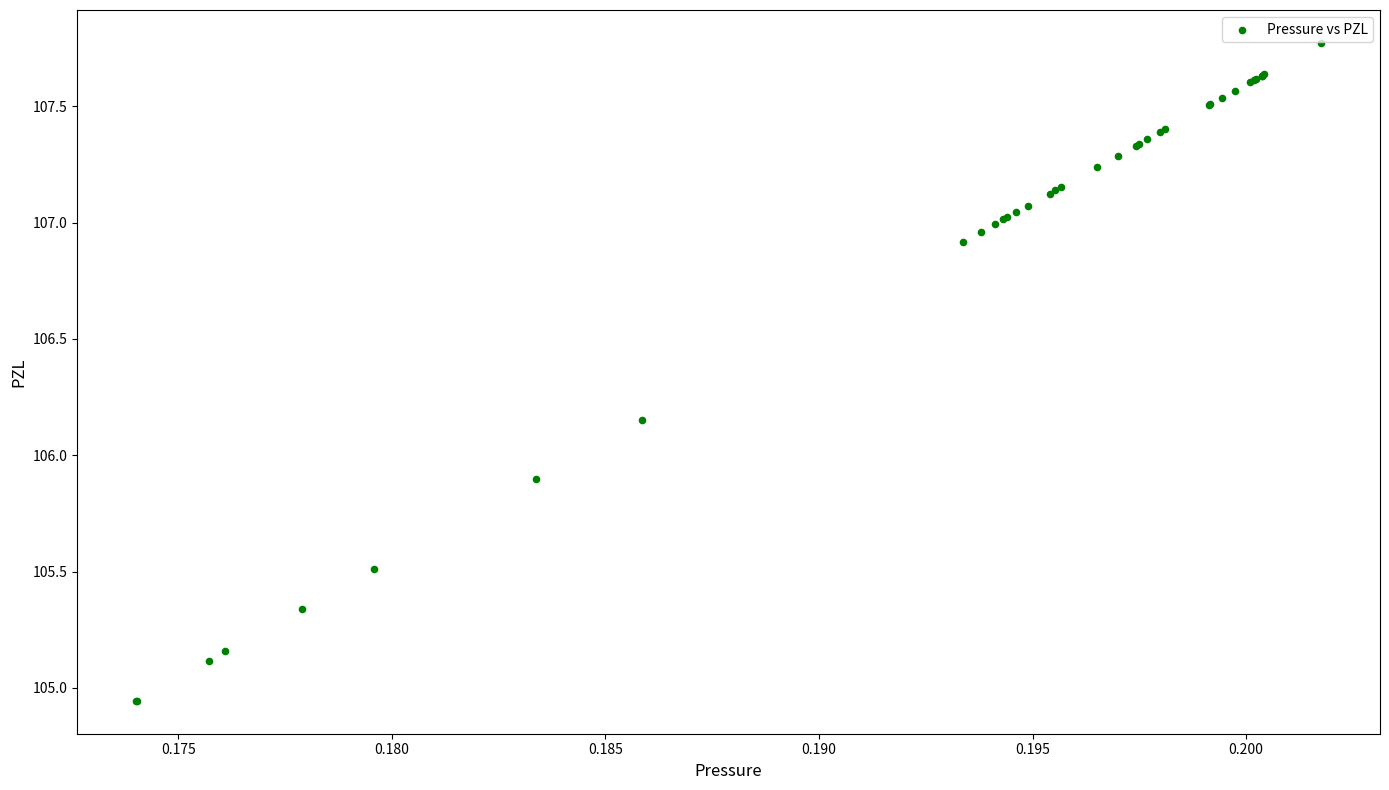

What Y value in the scatter plot is closest to 106?

105.9